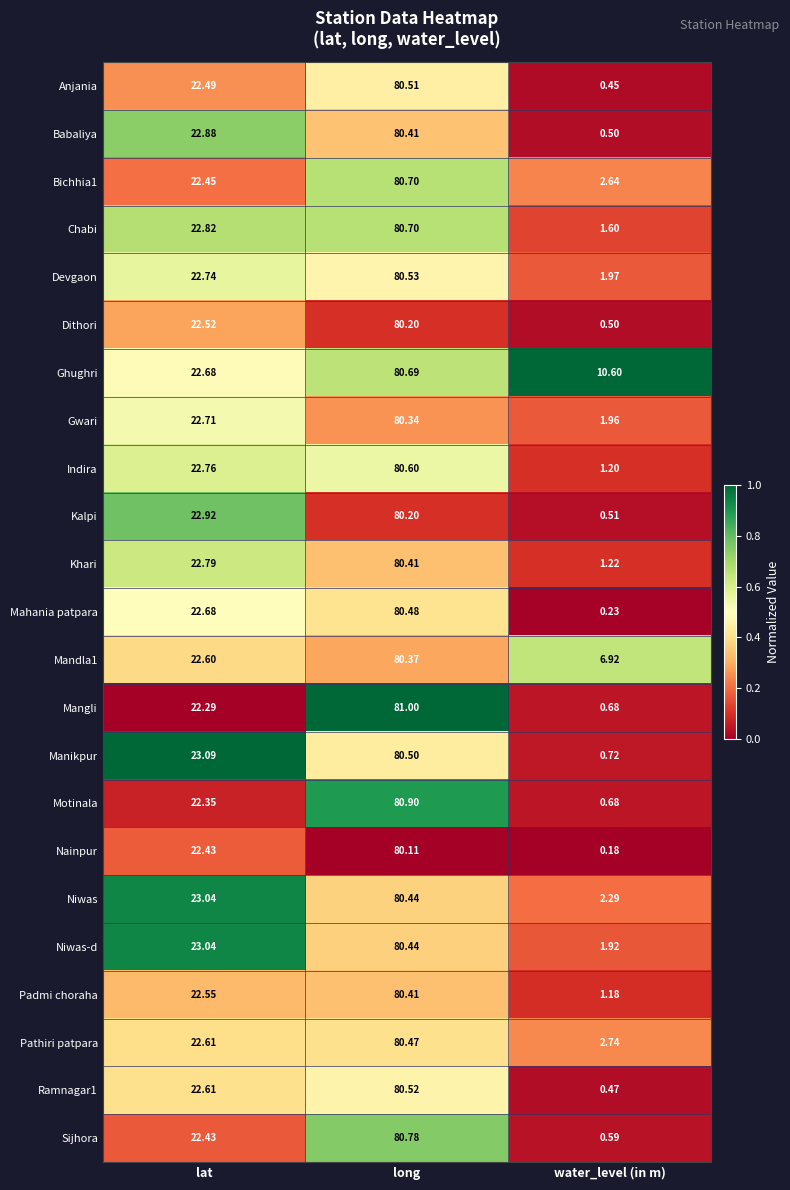

At which label does Gwari first exceed 22?

lat